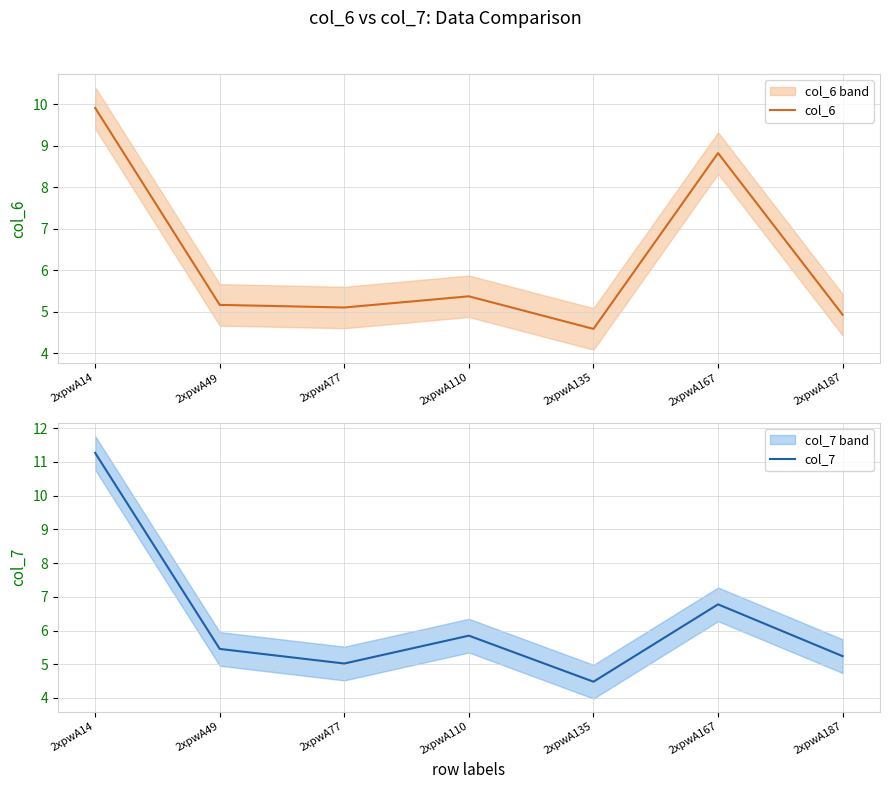

Where does the col_7 series first go above 5?

2xpwA14